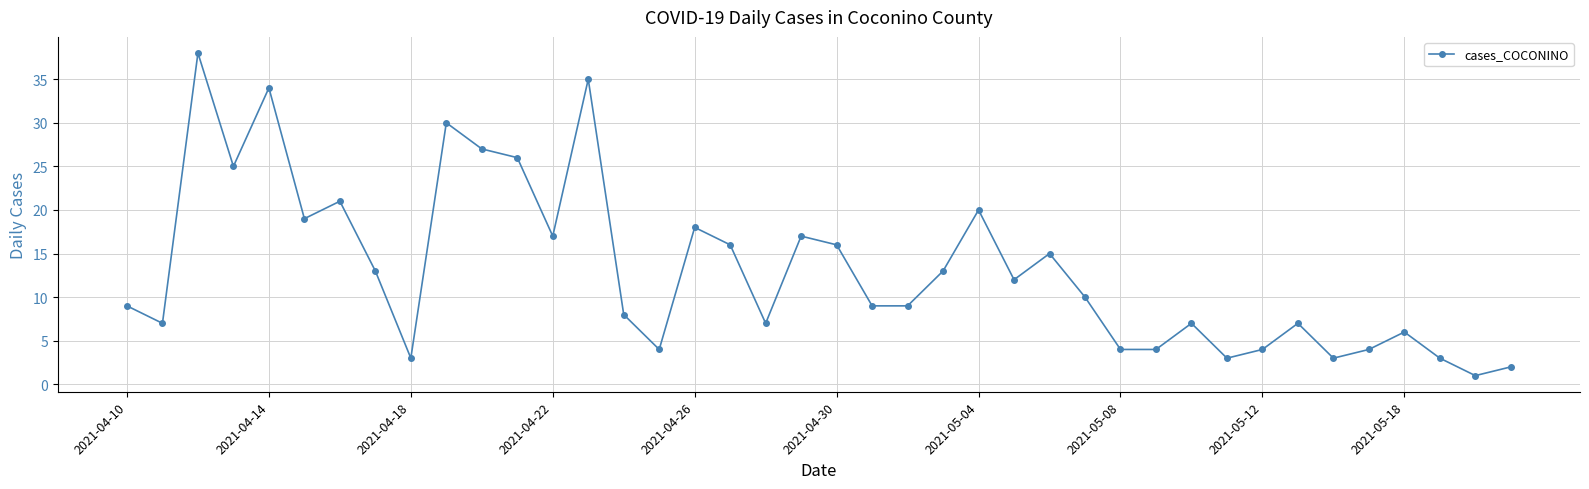

What is the average value?

13